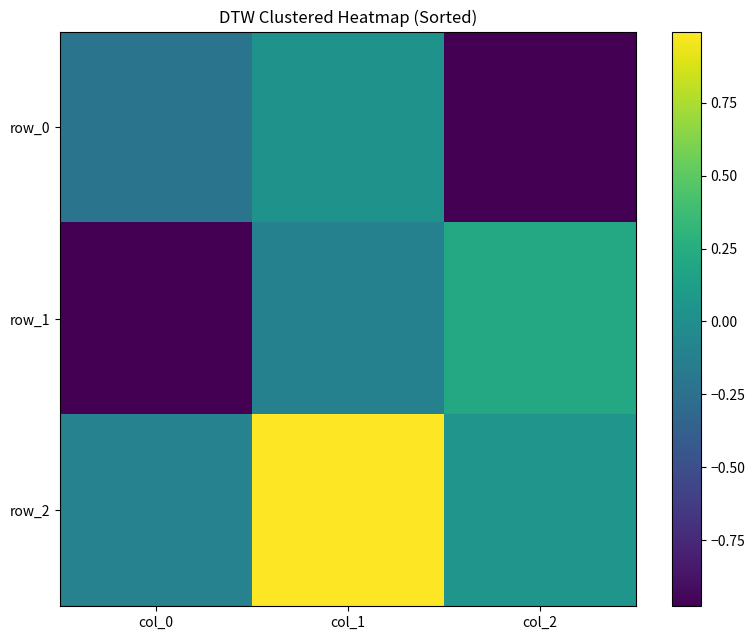

At which label does row_2 reach its peak?

col_1